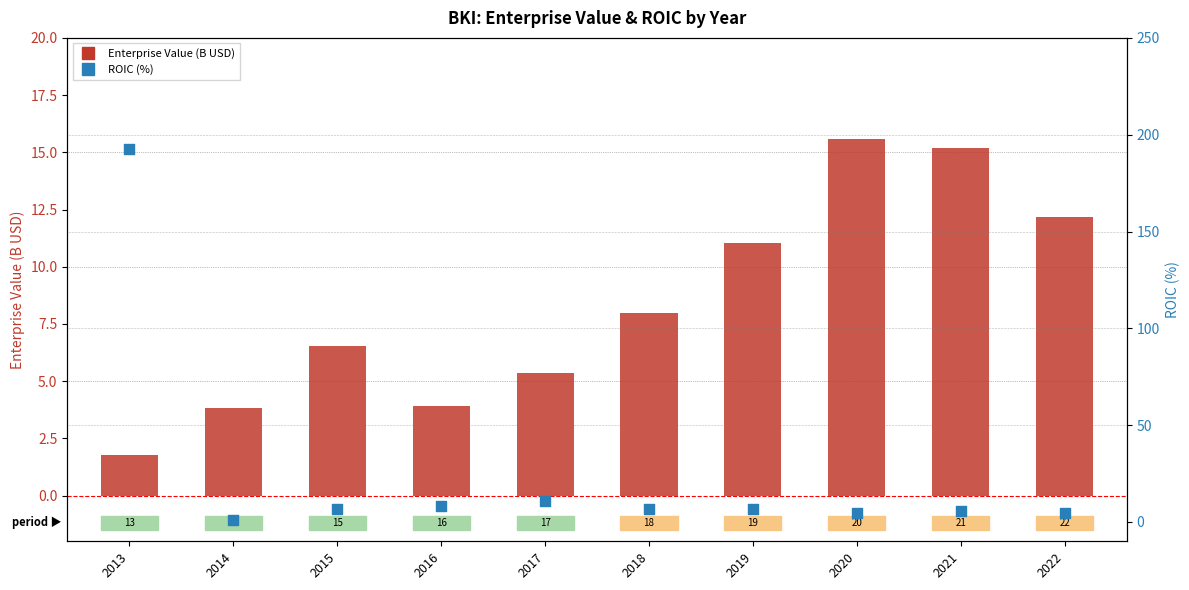

What is the total value across all series at 2018?

14.9